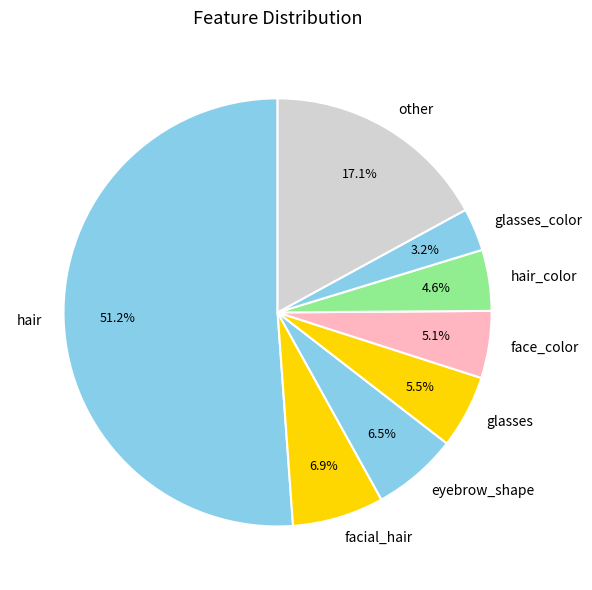

Between facial_hair and hair, which is larger?

hair